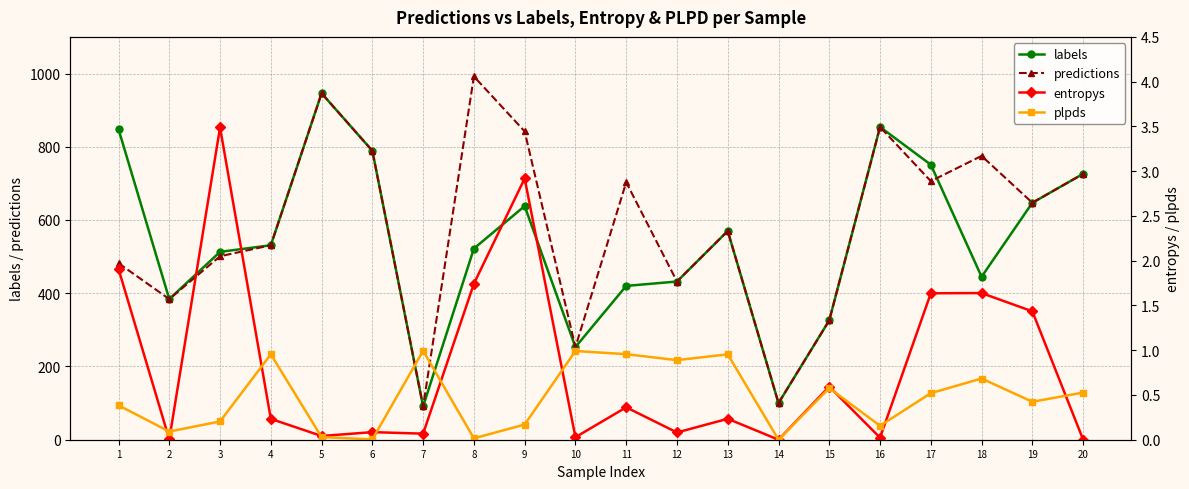

Reading left to right, transcribe all the data shown in this chart.

labels: 1=848.0	2=384.0	3=513.0	4=531.0	5=946.0	6=789.0	7=91.0	8=522.0	9=638.0	10=253.0	11=420.0	12=432.0	13=570.0	14=100.0	15=326.0	16=854.0	17=751.0	18=445.0	19=647.0	20=726.0
predictions: 1=482.0	2=384.0	3=501.0	4=531.0	5=946.0	6=789.0	7=91.0	8=992.0	9=842.0	10=253.0	11=703.0	12=432.0	13=570.0	14=100.0	15=326.0	16=854.0	17=706.0	18=775.0	19=647.0	20=726.0
entropys: 1=1.9	2=0.0	3=3.5	4=0.2	5=0.0	6=0.1	7=0.1	8=1.7	9=2.9	10=0.0	11=0.4	12=0.1	13=0.2	14=0.0	15=0.6	16=0.0	17=1.6	18=1.6	19=1.4	20=0.0
plpds: 1=0.4	2=0.1	3=0.2	4=1.0	5=0.0	6=0.0	7=1.0	8=0.0	9=0.2	10=1.0	11=1.0	12=0.9	13=1.0	14=0.0	15=0.6	16=0.2	17=0.5	18=0.7	19=0.4	20=0.5